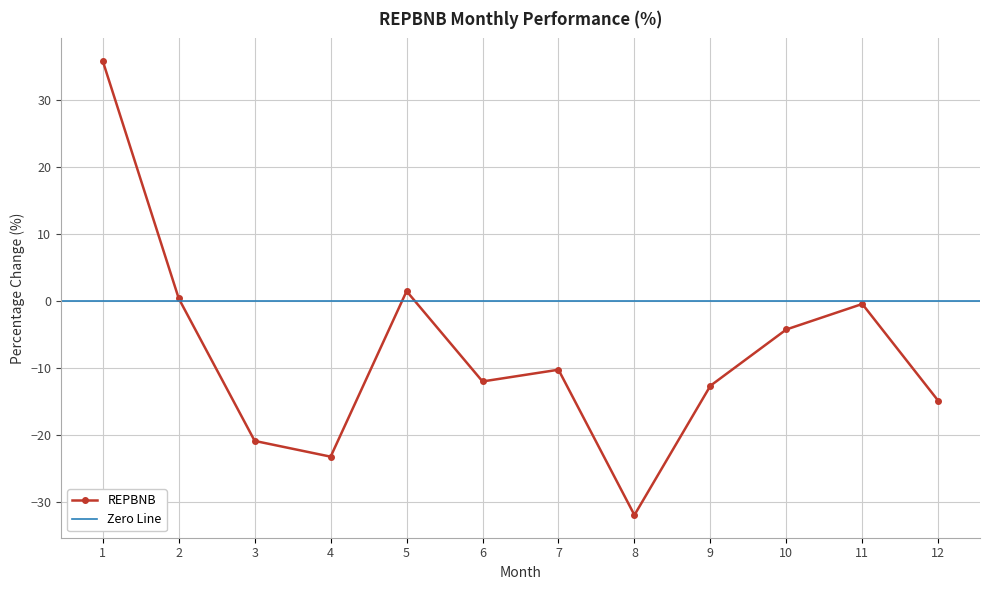

What is the approximate value at 1?

35.8